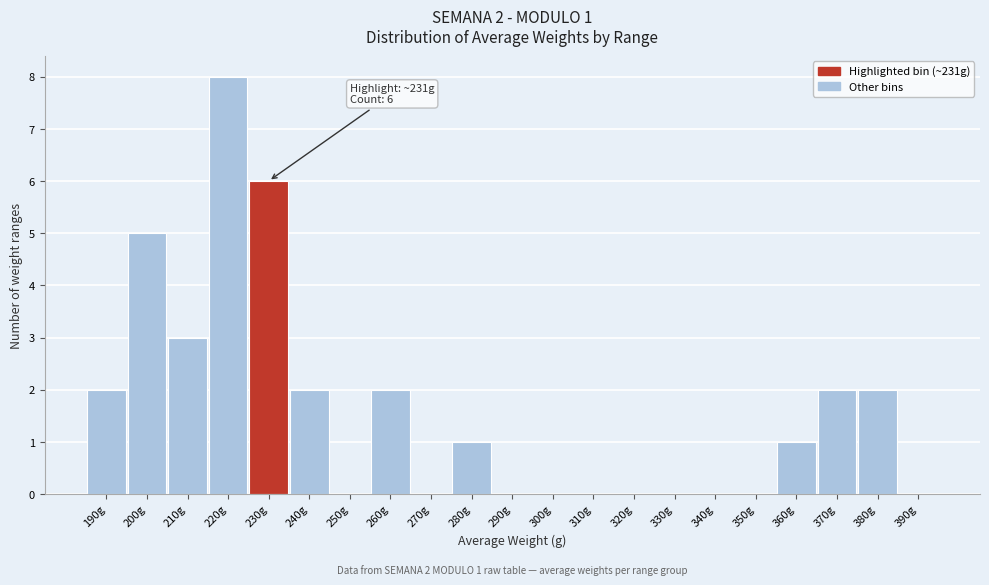

Reading left to right, list all the values displayed in this chart.

190g=2	200g=5	210g=3	220g=8	230g=6	240g=2	250g=0	260g=2	270g=0	280g=1	290g=0	300g=0	310g=0	320g=0	330g=0	340g=0	350g=0	360g=1	370g=2	380g=2	390g=0